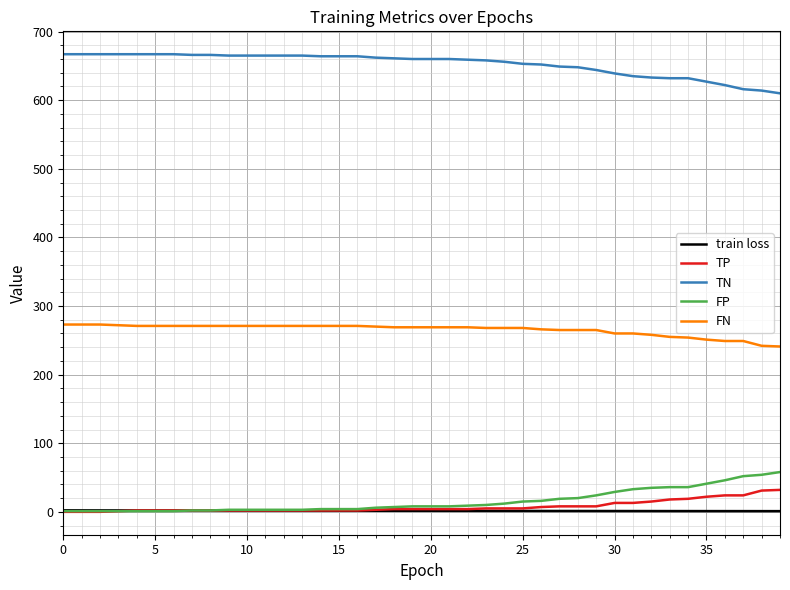

Which series has the largest total across all categories?

TN